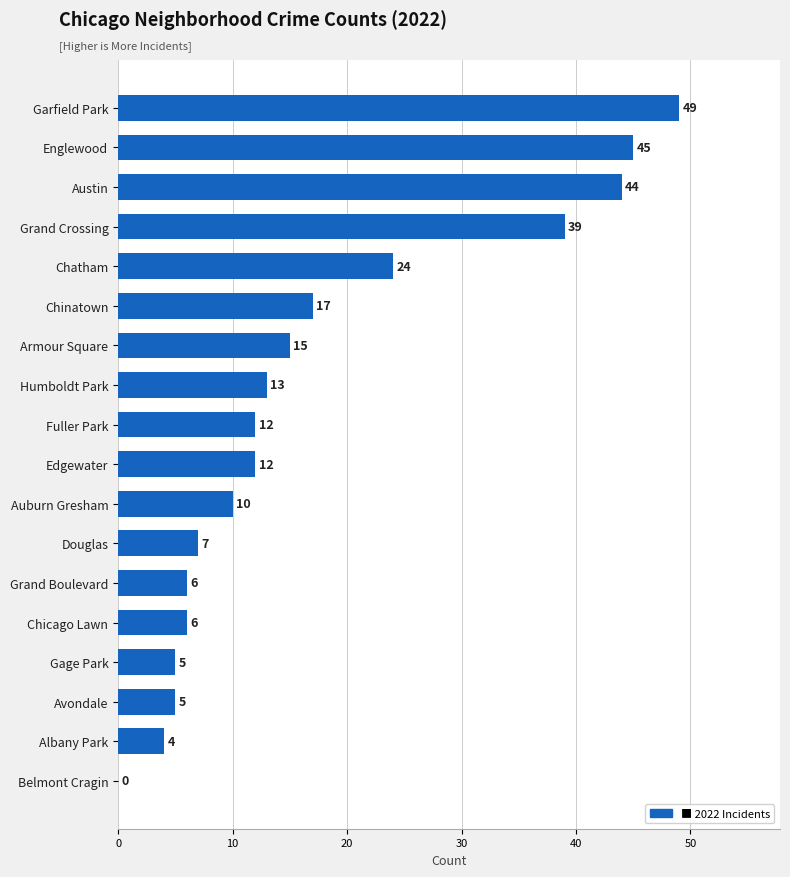

How many positive values are there?

17